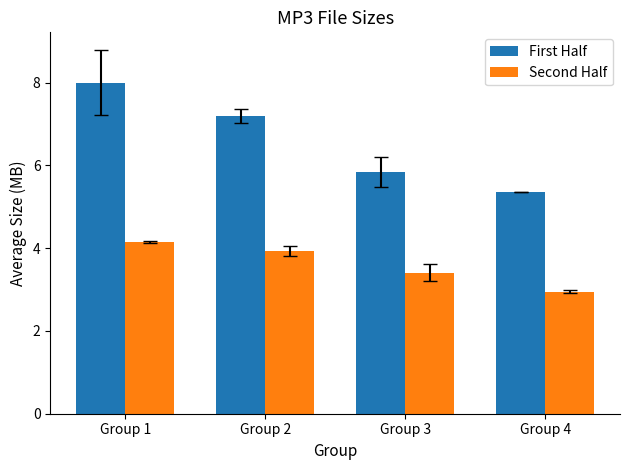

List the series in order of their overall mean, lowest first.

Second Half, First Half